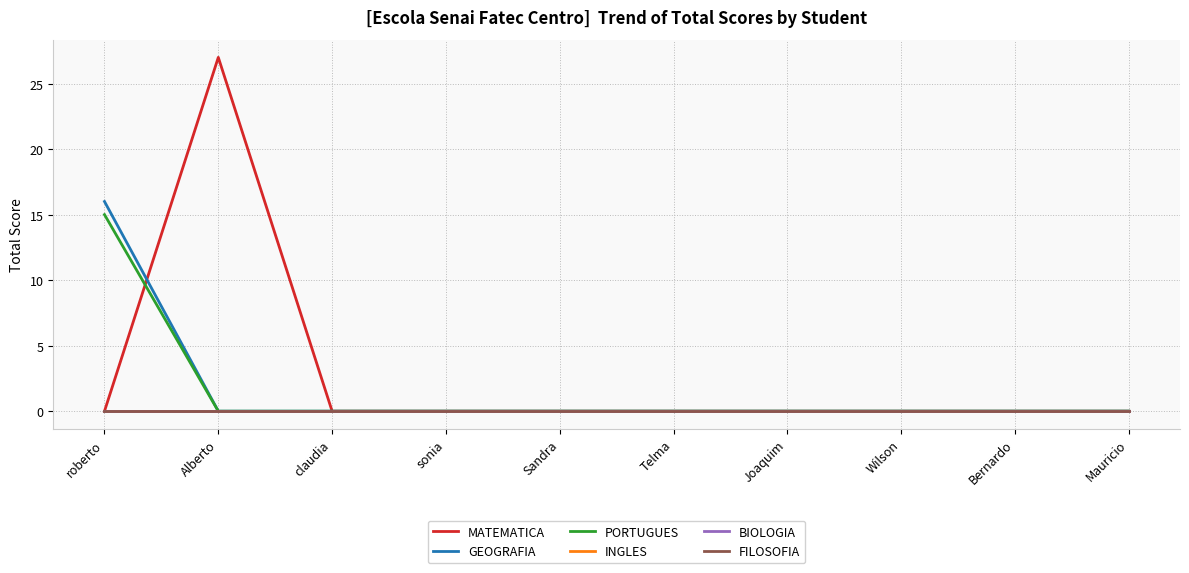

At which category does MATEMATICA reach its first local peak?

Alberto